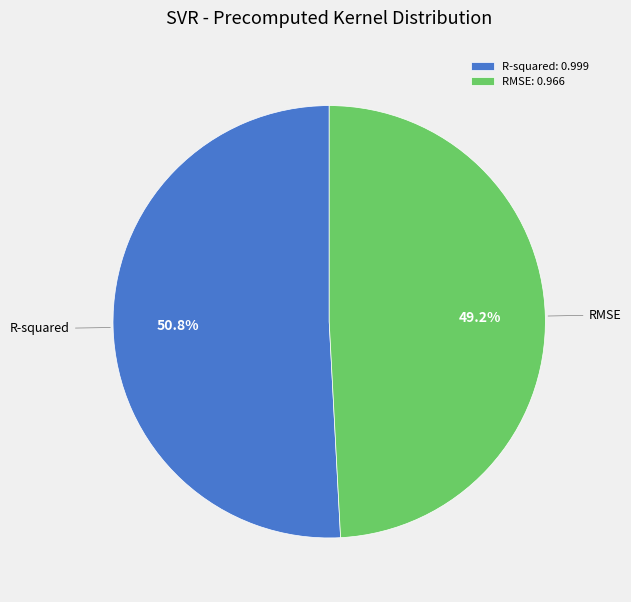

To the nearest percent, what is the average slice percentage?

50%